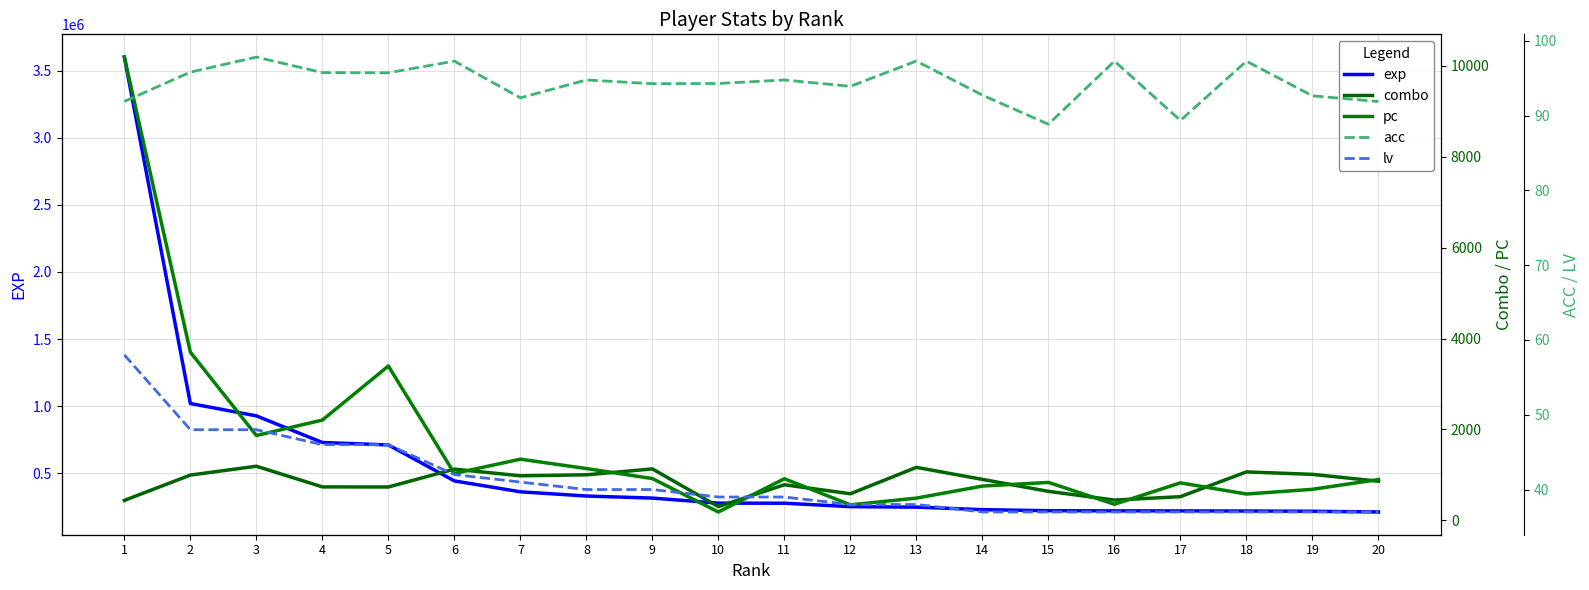

How many values in the lv series are below 39?

9